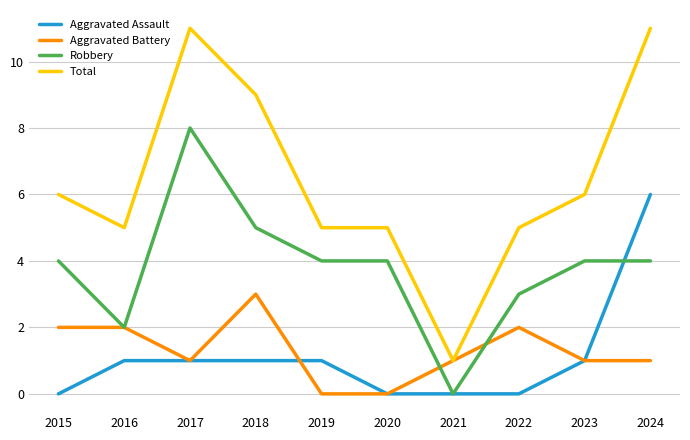

What is the difference between the second highest and second lowest values in the Robbery series?

3